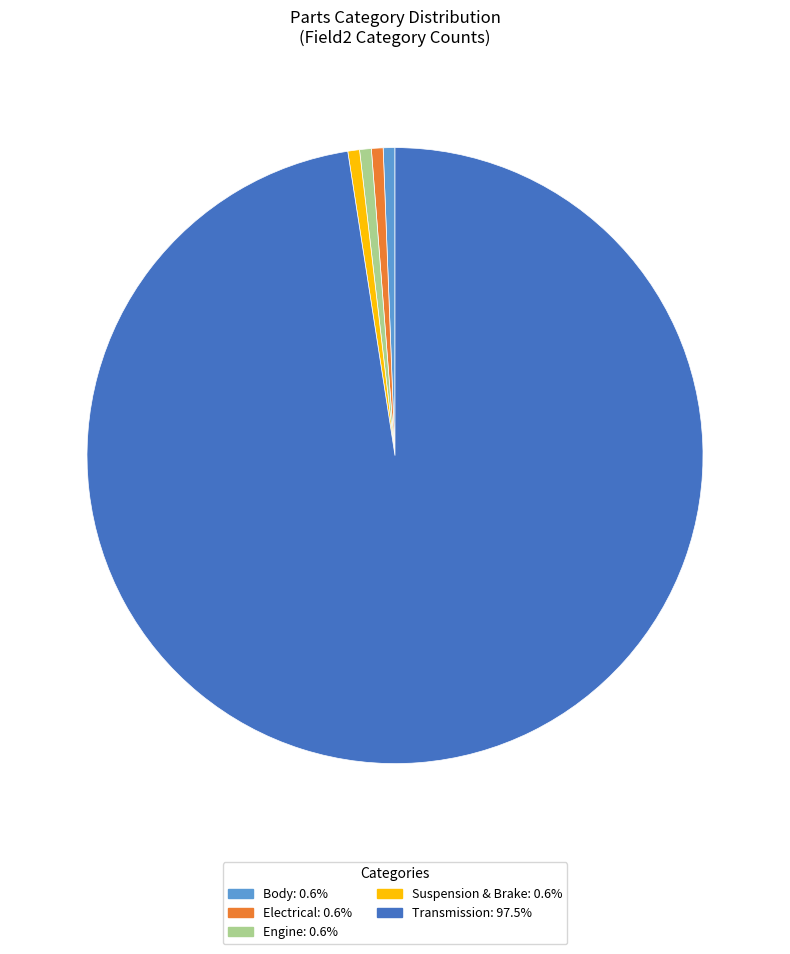

Do Engine and Suspension & Brake together represent more than half of the pie?

No